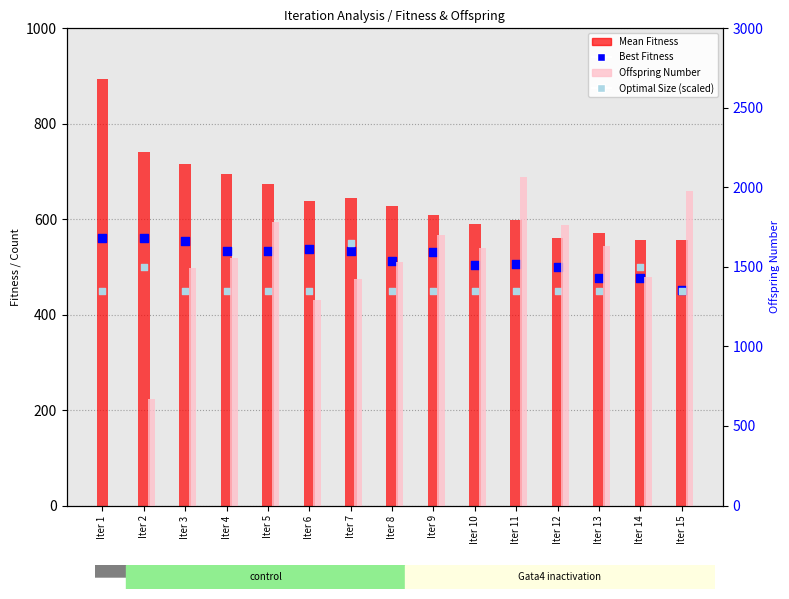

Which series reaches the maximum Y coordinate?

Offspring Number